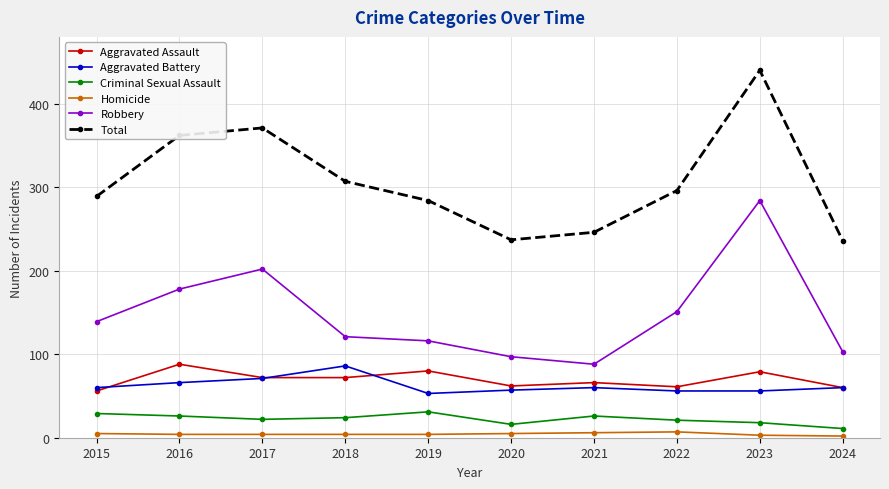

How many data points does each series have?

10